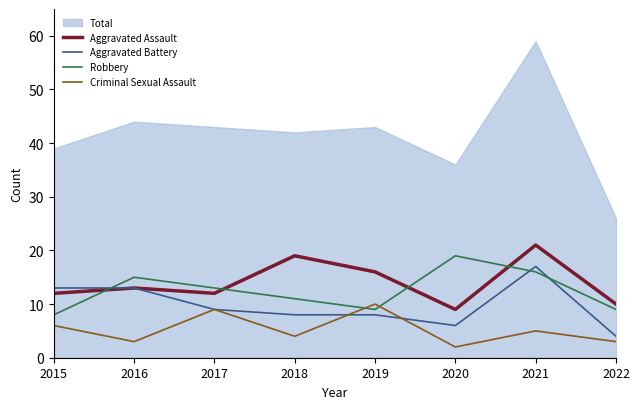

How many values in the Robbery series exceed 13?

3